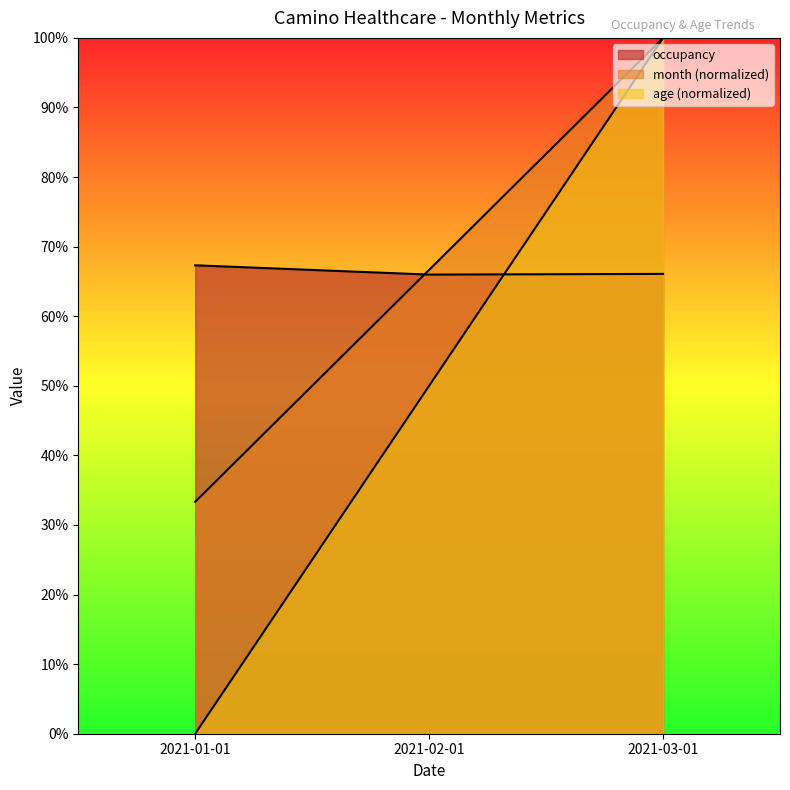

True or false: month has a value of 0.0 at 2021-01-01.

True